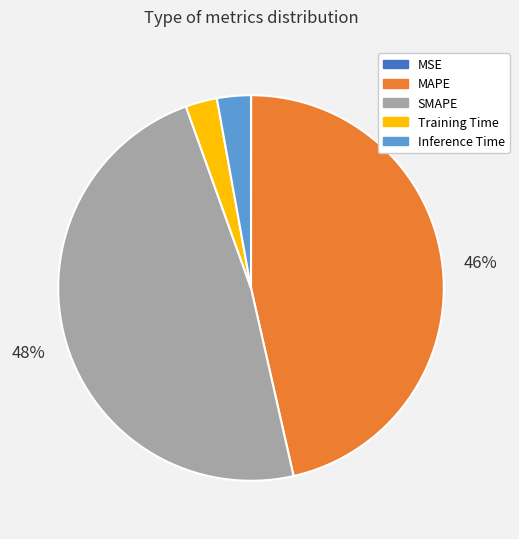

Is the sum of Inference Time and Training Time greater than half?

No